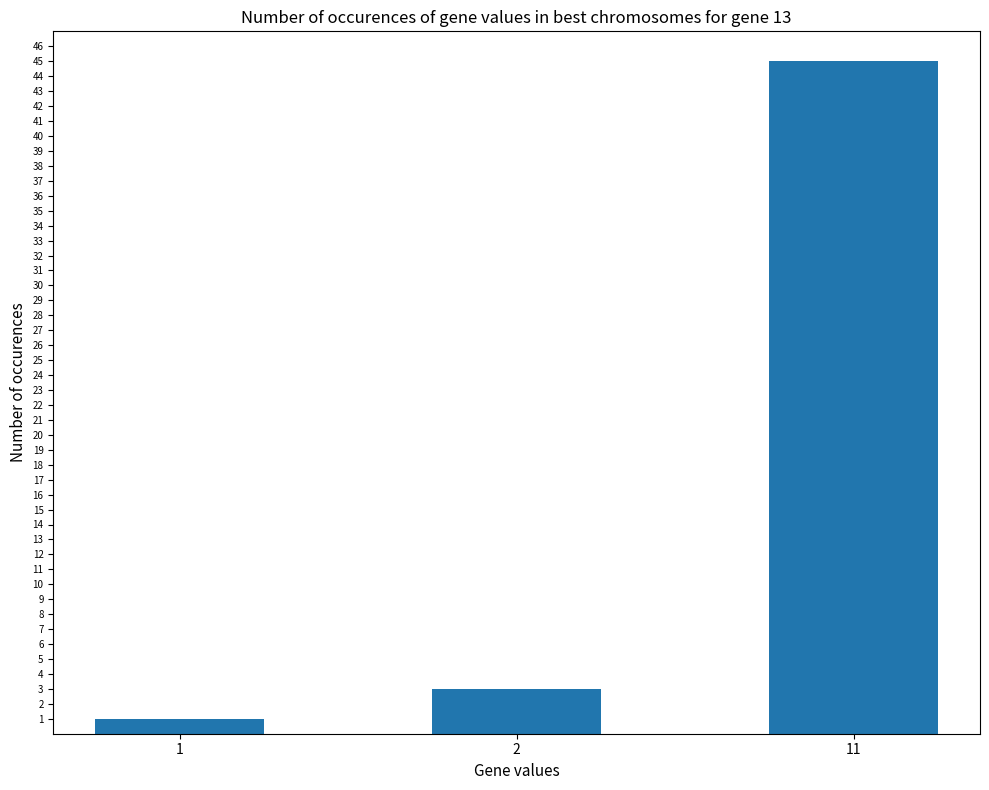

The chart shows a value of 1 at 2. True or false?

False